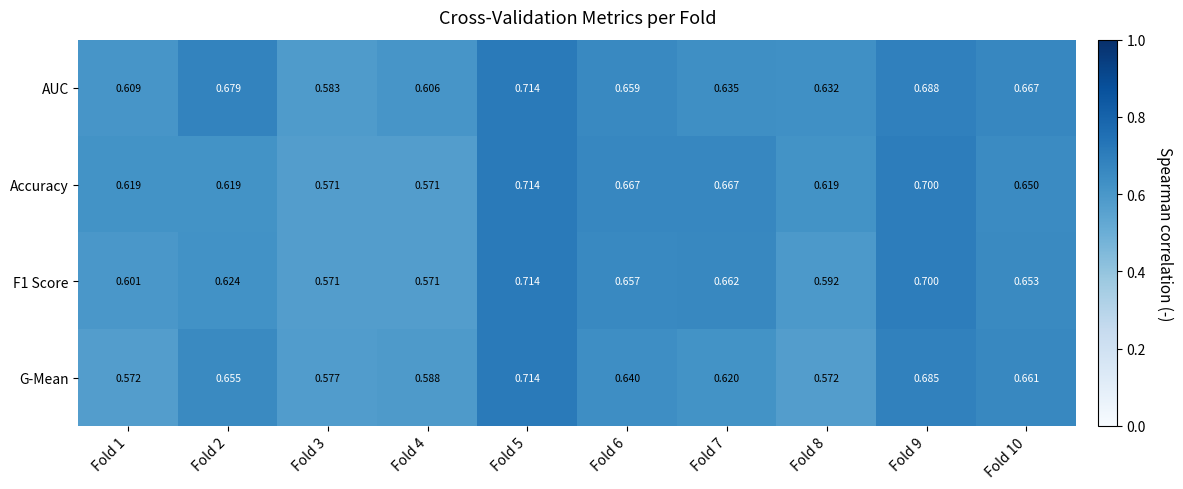

At how many categories does at least one series exceed 0?

10